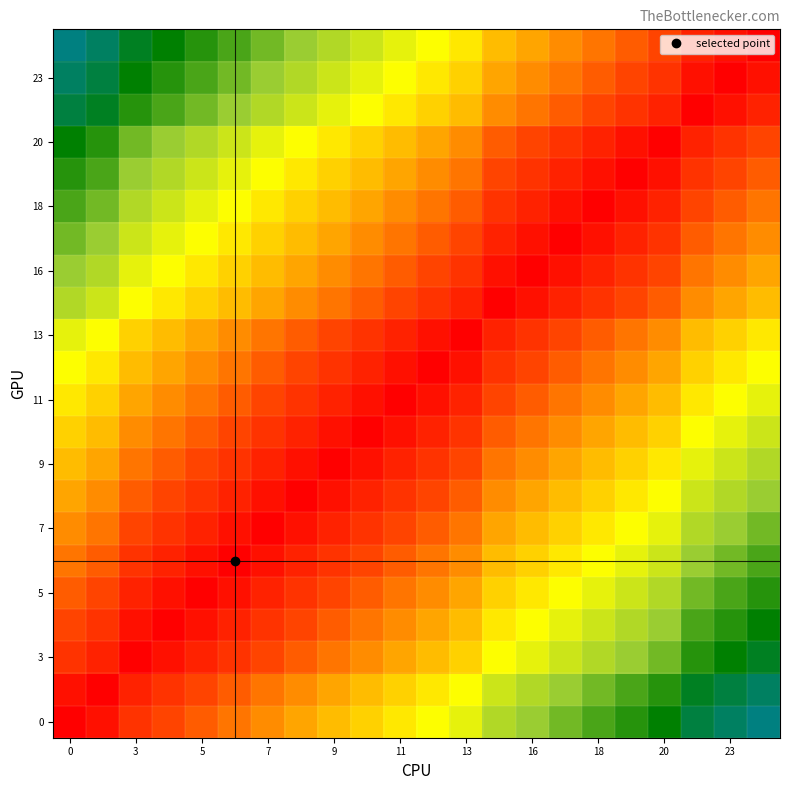

How many categories are shown in the chart?

22